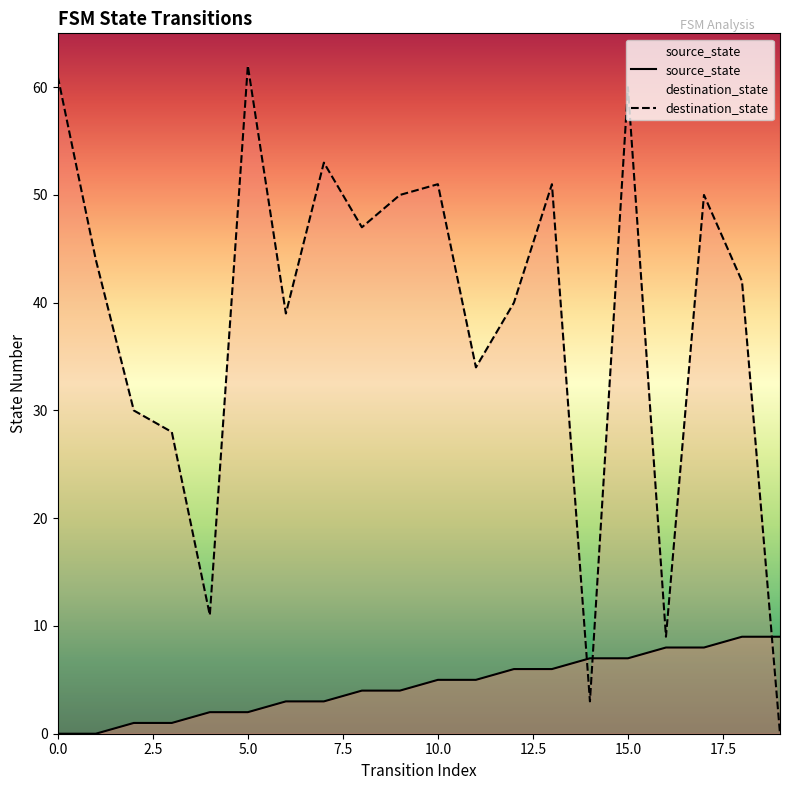

At which category does destination_state reach its first local peak?

5.0